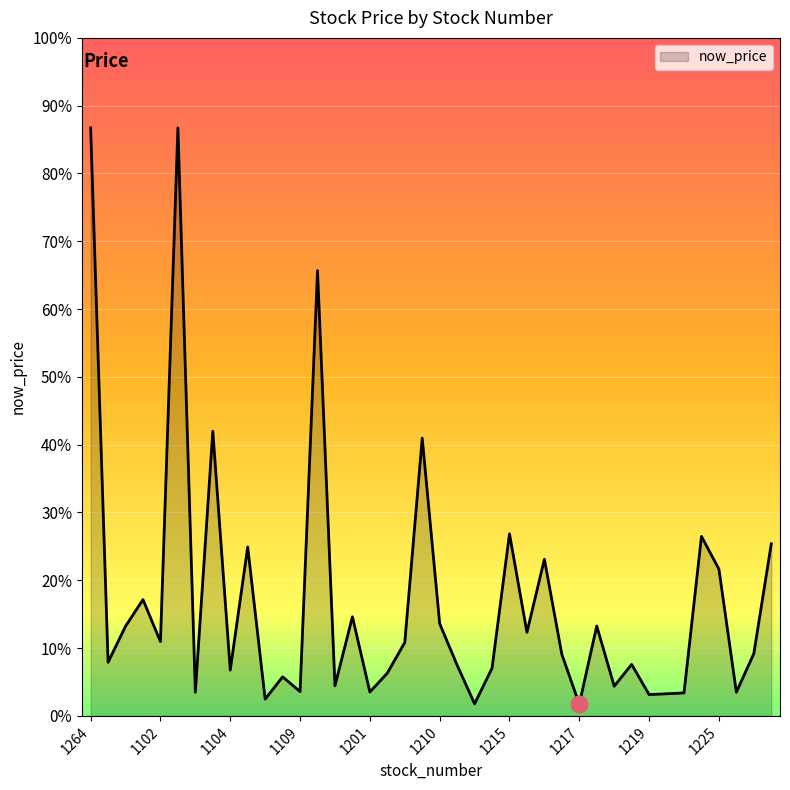

Does the chart have visible grid lines?

Yes